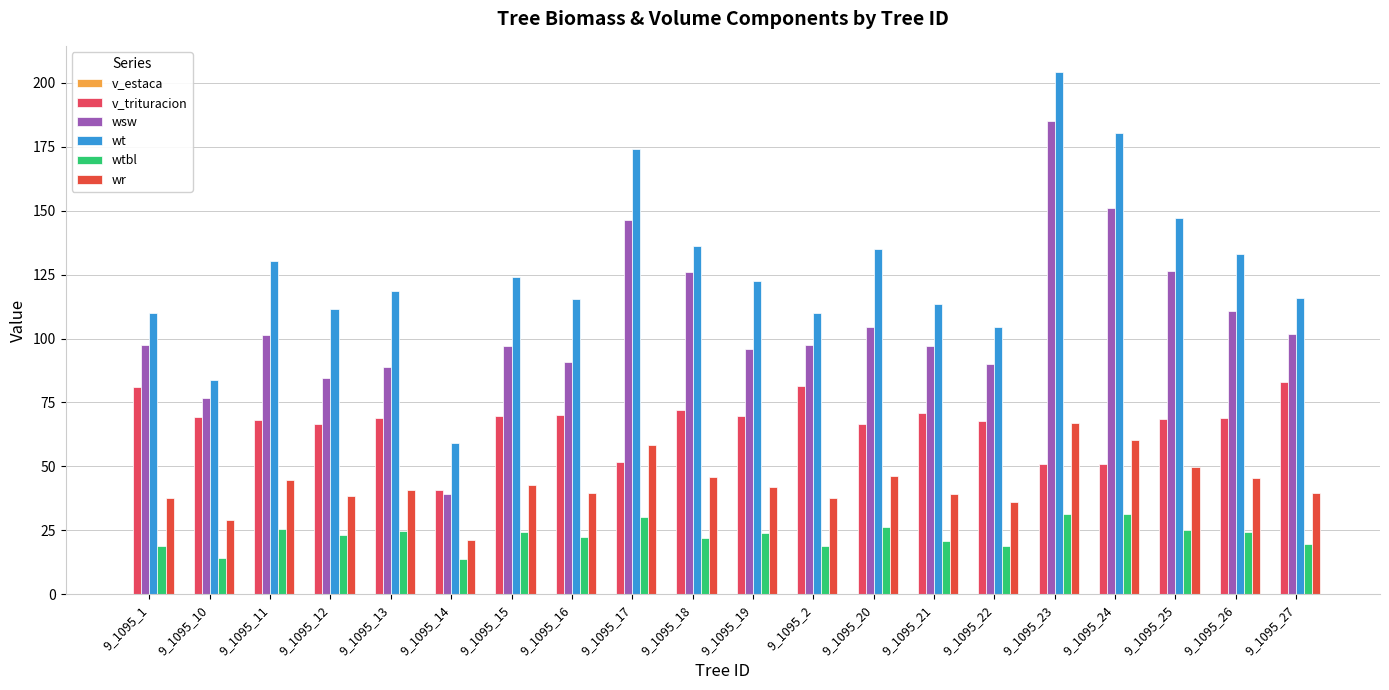

What is the total value across all series at 9_1095_17?

460.6